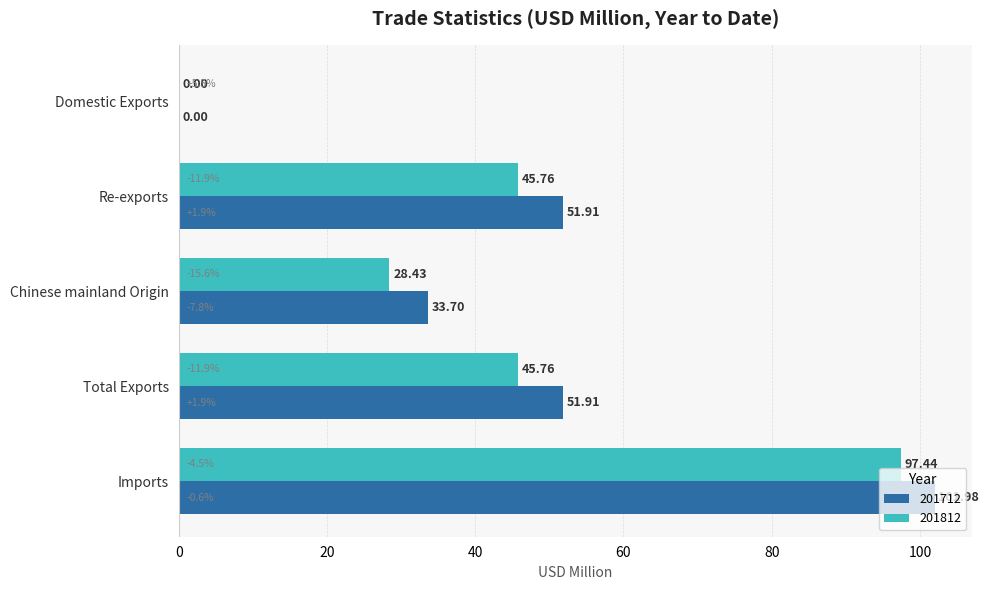

What is the sum of all 201712 values?

239.5